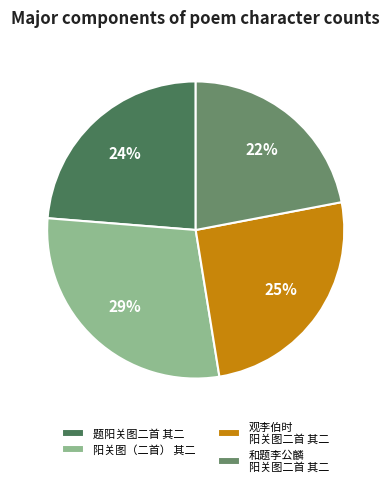

True or false: 阳关图（二首） 其二 accounts for 39% of the total.

False